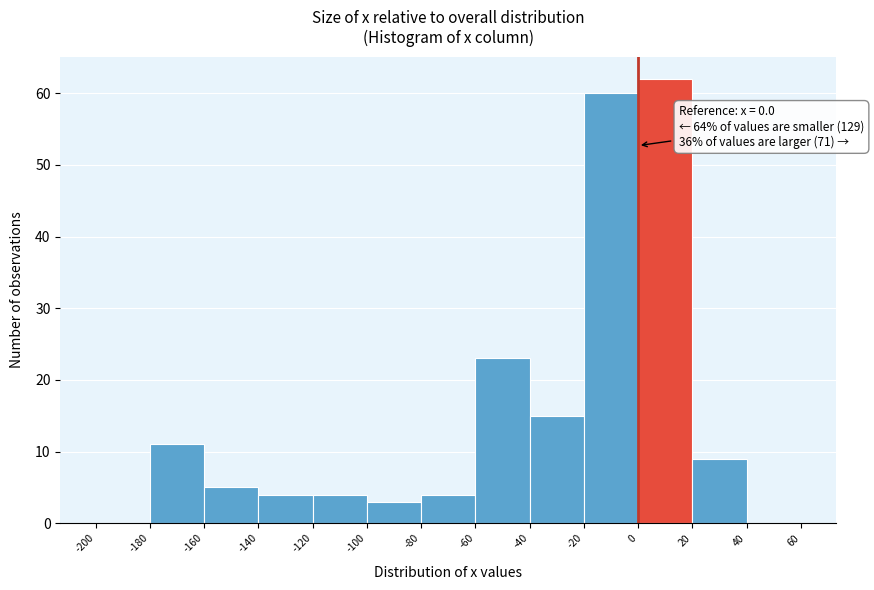

Over which range of the x-axis is the bar tallest?

0 to 20